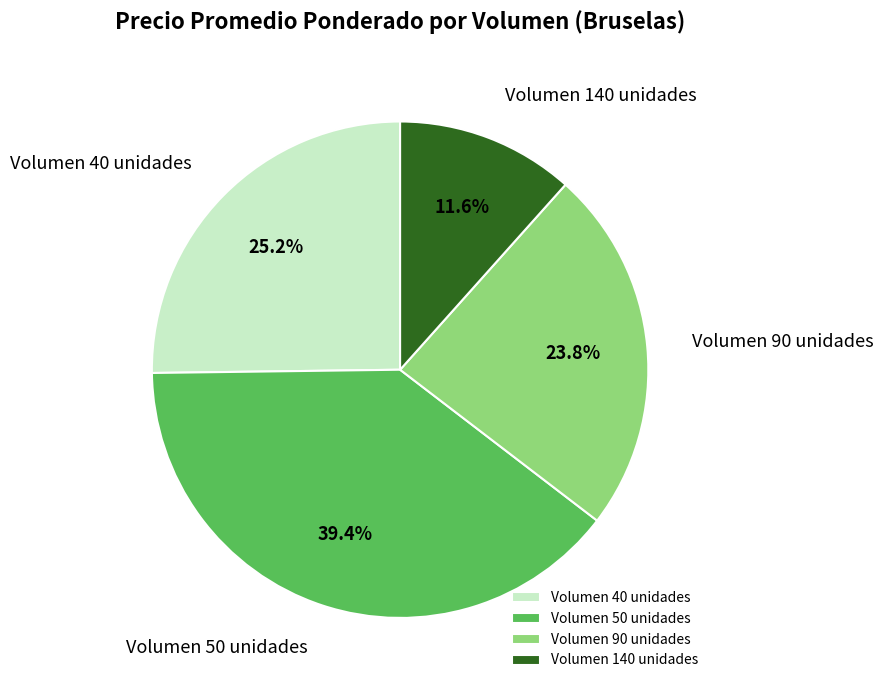

How many segments does this pie chart have?

4